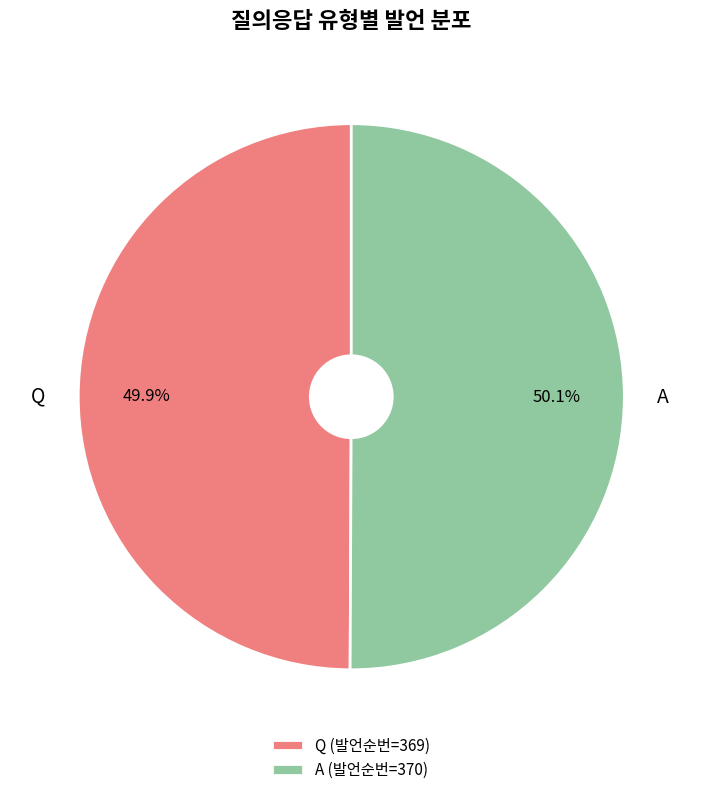

Is the sum of A and Q greater than half?

Yes